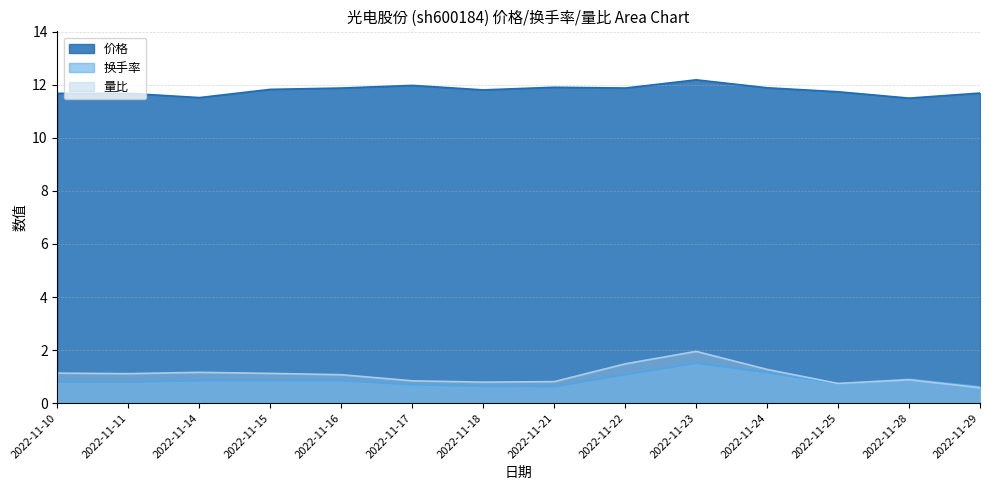

What is the total value across all series at 2022-11-11?

13.6